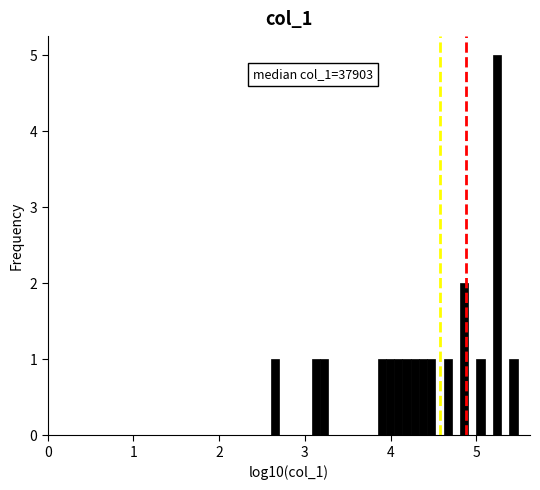

Read against the x-axis, roughly where is the centre of the tallest bar?

5.2